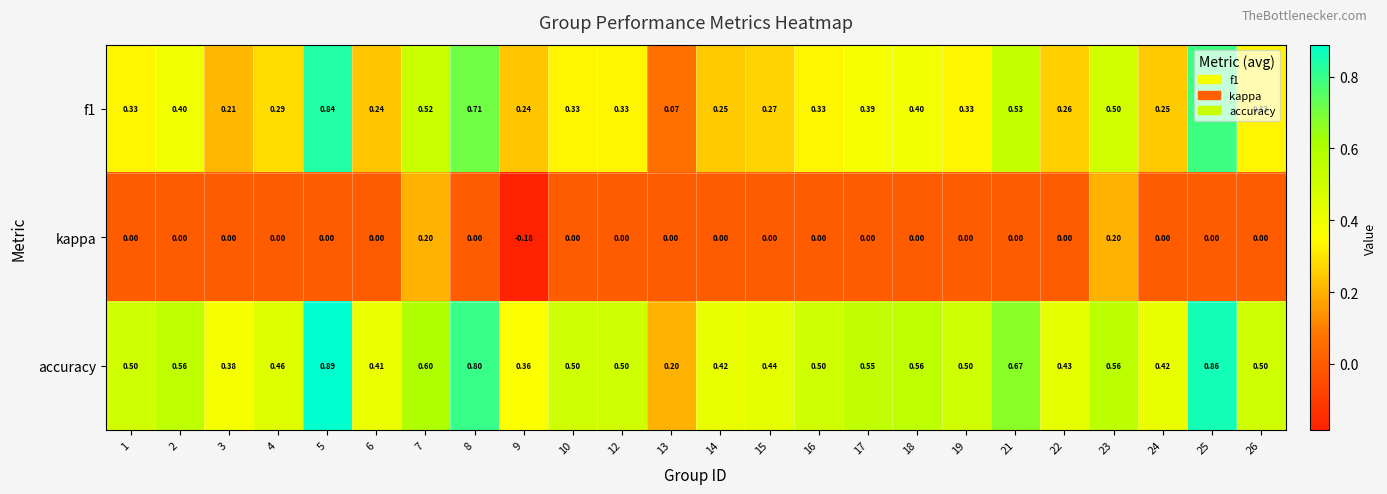

Is the value of f1 at 6 greater than the value of kappa at 19?

Yes